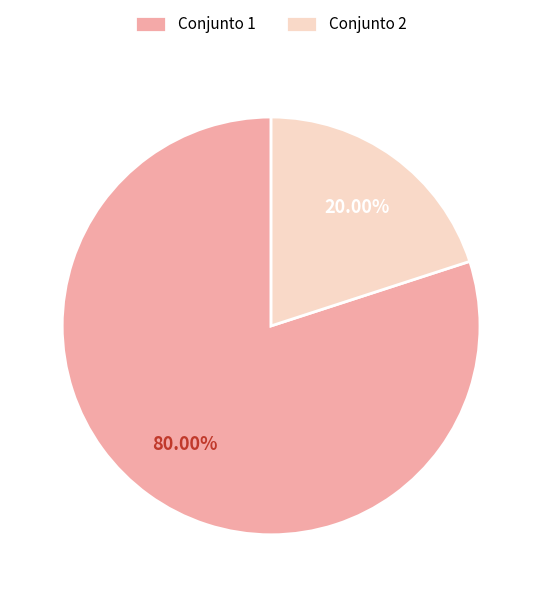

What is the majority slice?

Conjunto 1